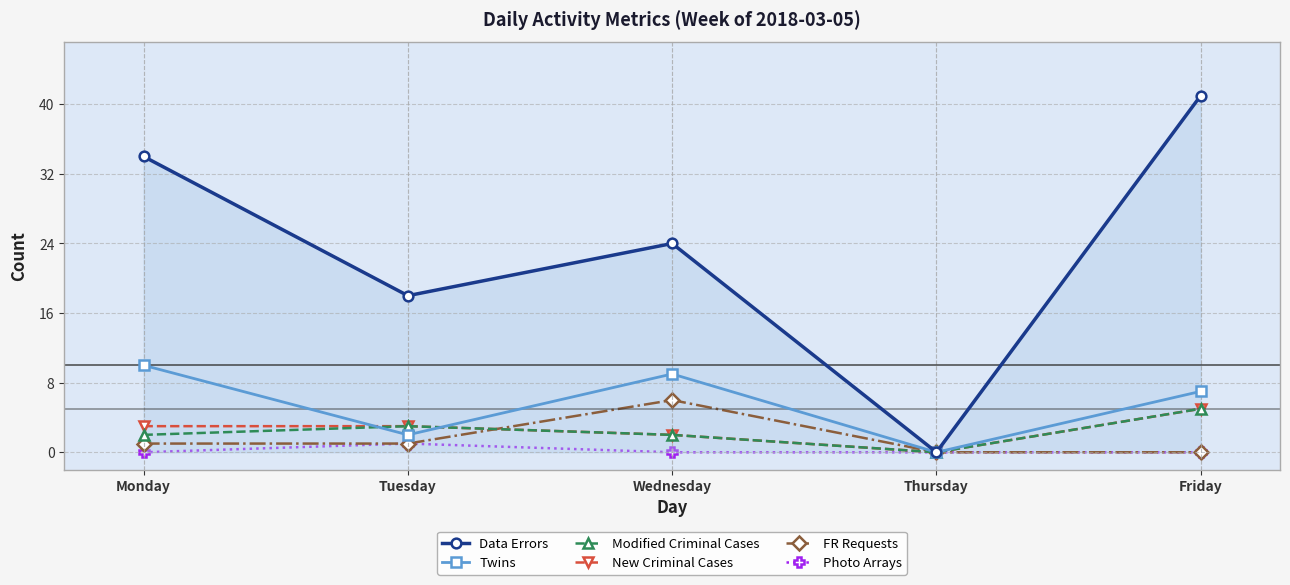

List the labels in order of Data Errors value, smallest first.

Thursday, Tuesday, Wednesday, Monday, Friday